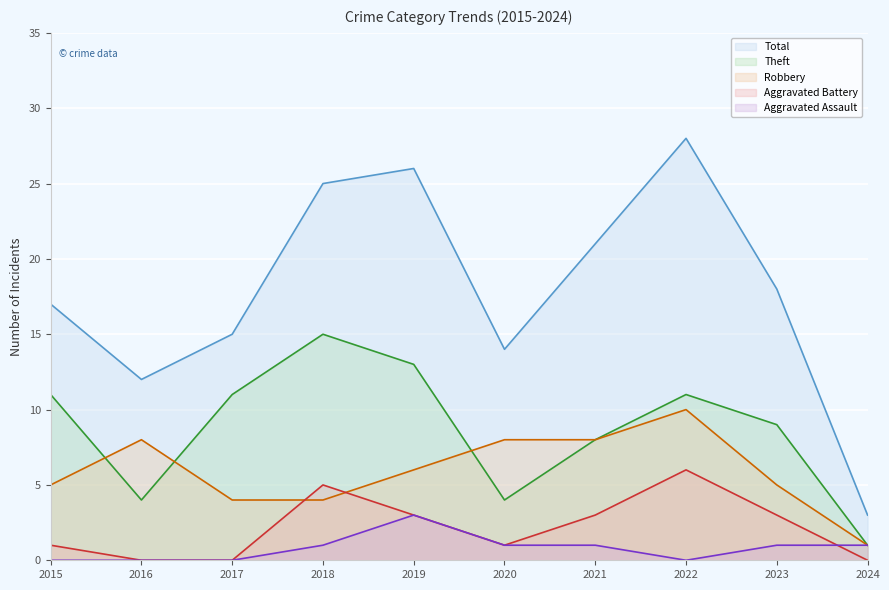

What are all the series names shown in the legend?

Total, Theft, Robbery, Aggravated Battery, Aggravated Assault